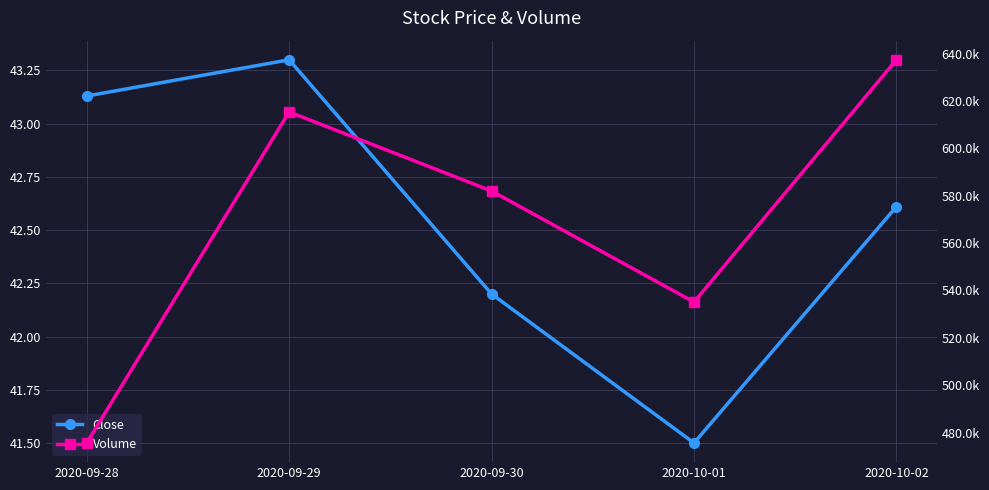

What is the maximum value shown in the chart?

637400.0